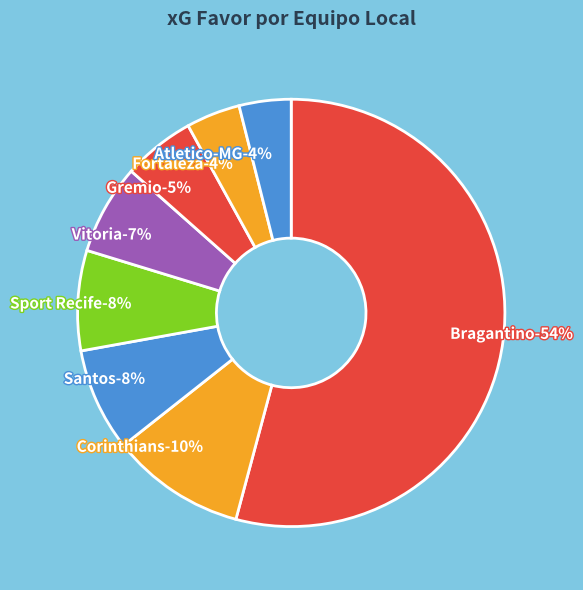

True or false: Bragantino(7) accounts for 16% of the total.

False